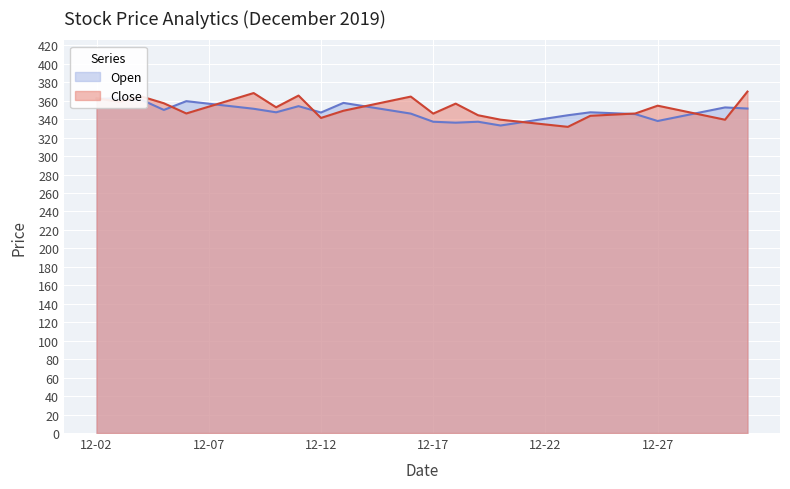

What is the value of the Close point at the 20th from the left?

336.9